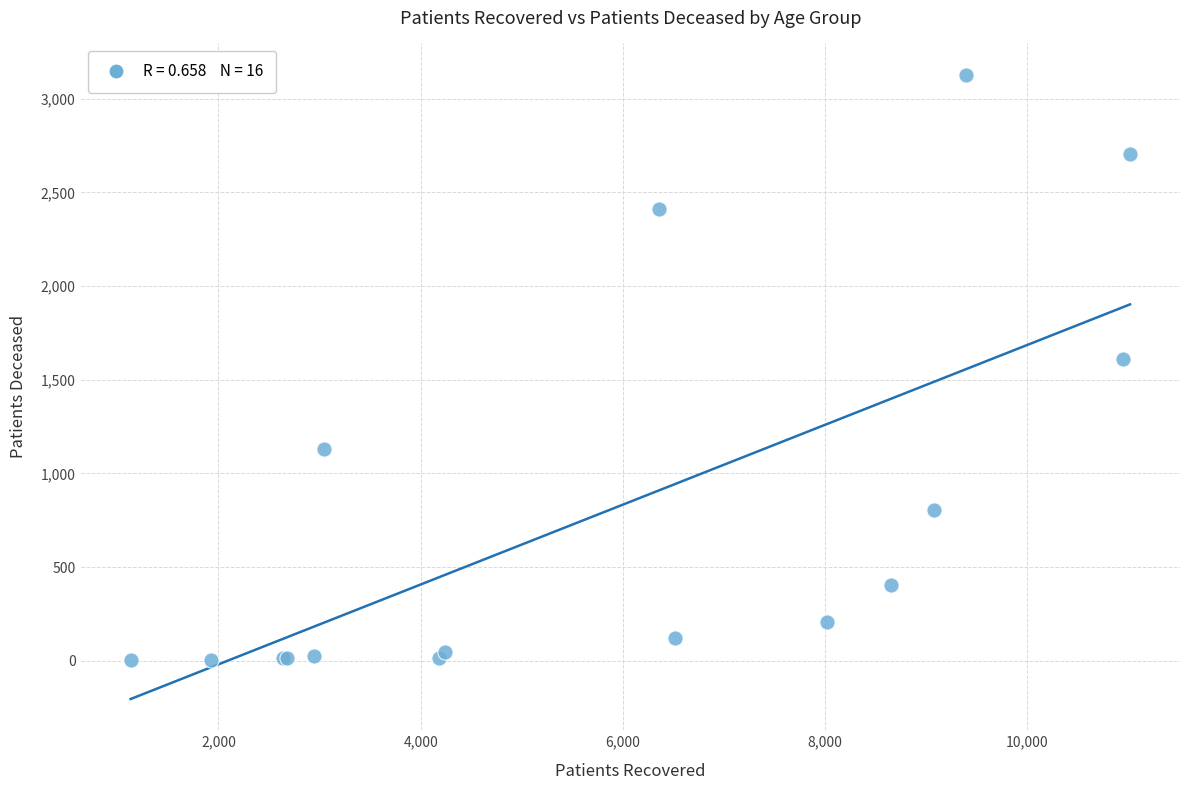

What Y value in the scatter plot is closest to 1566?

1611